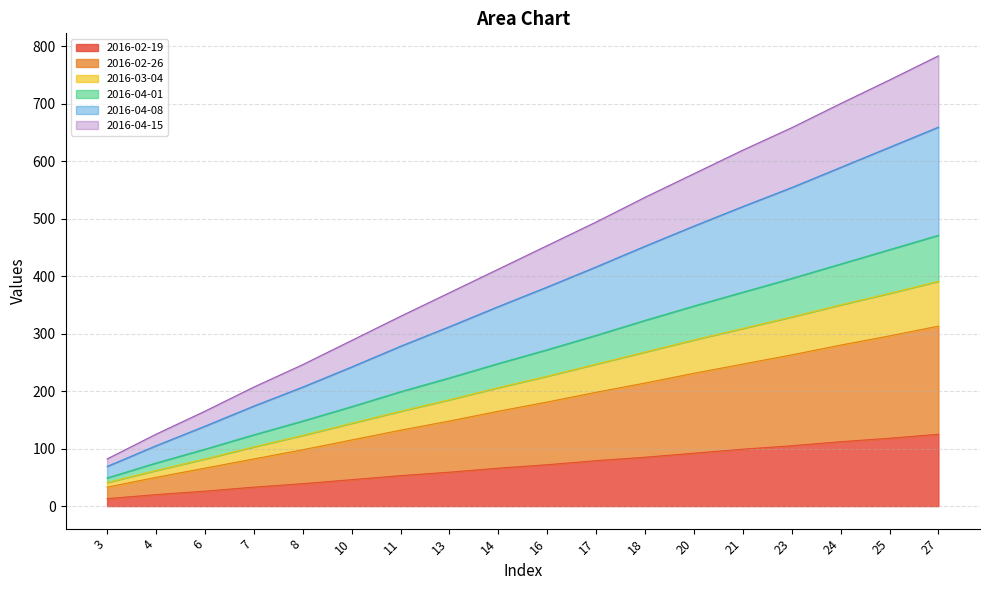

How many series are shown in this chart?

6